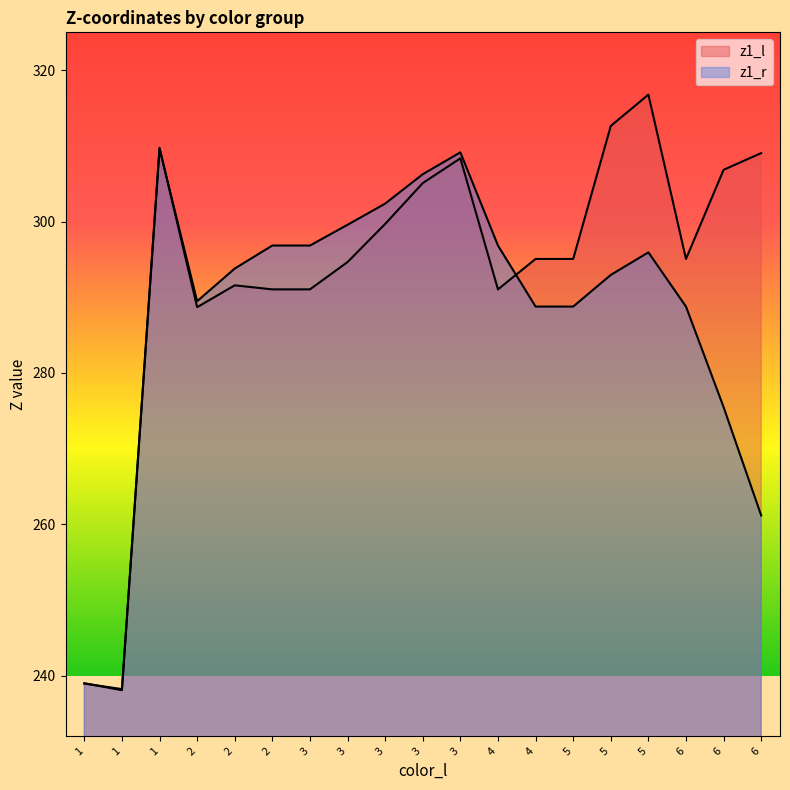

List the series in order of their peak value, highest first.

z1_l, z1_r